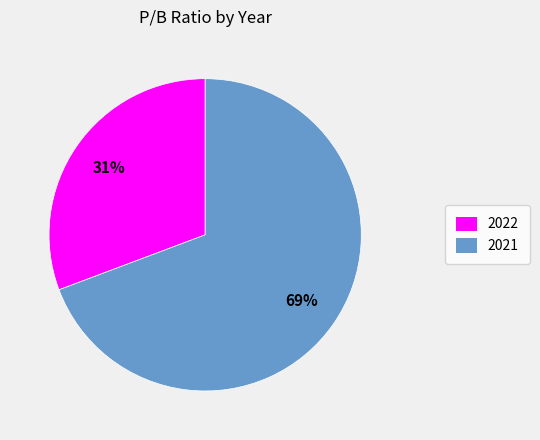

To the nearest percent, what is the average slice percentage?

50%